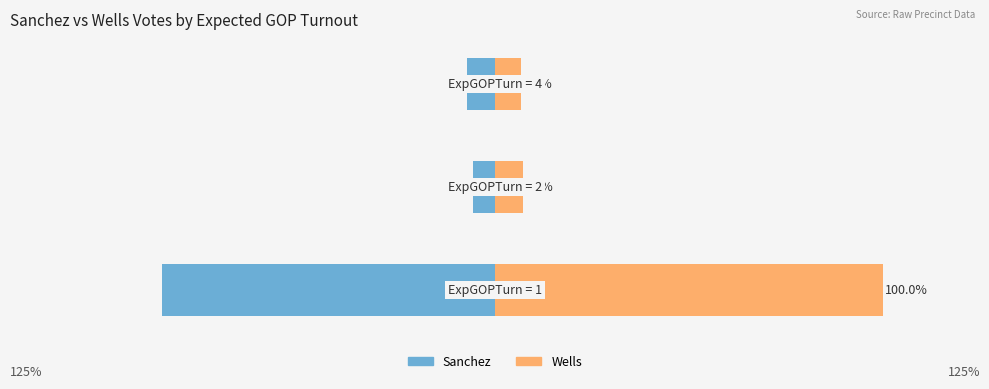

What is the greatest value displayed?

100.0